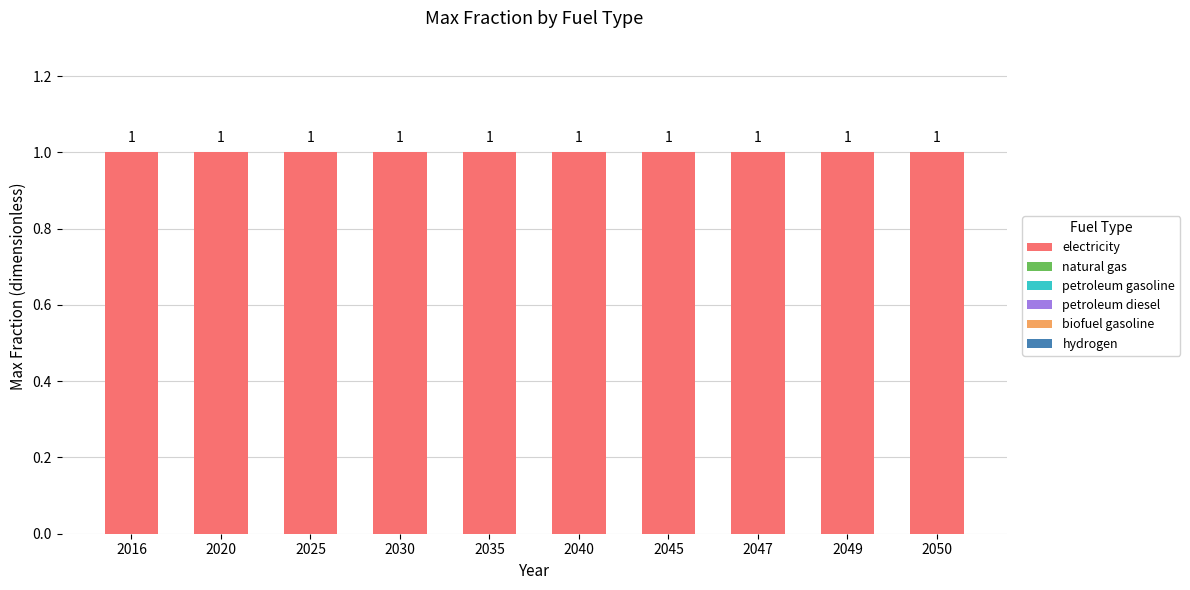

What is the spread (max minus min) of values at 2035?

1